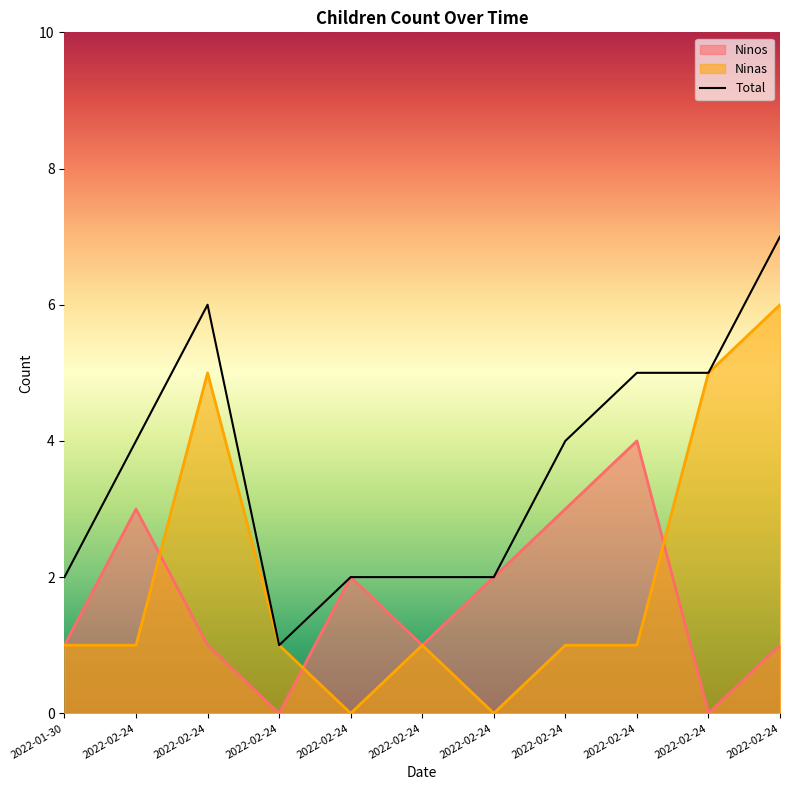

At which label does Ninos reach its peak?

2022-02-24